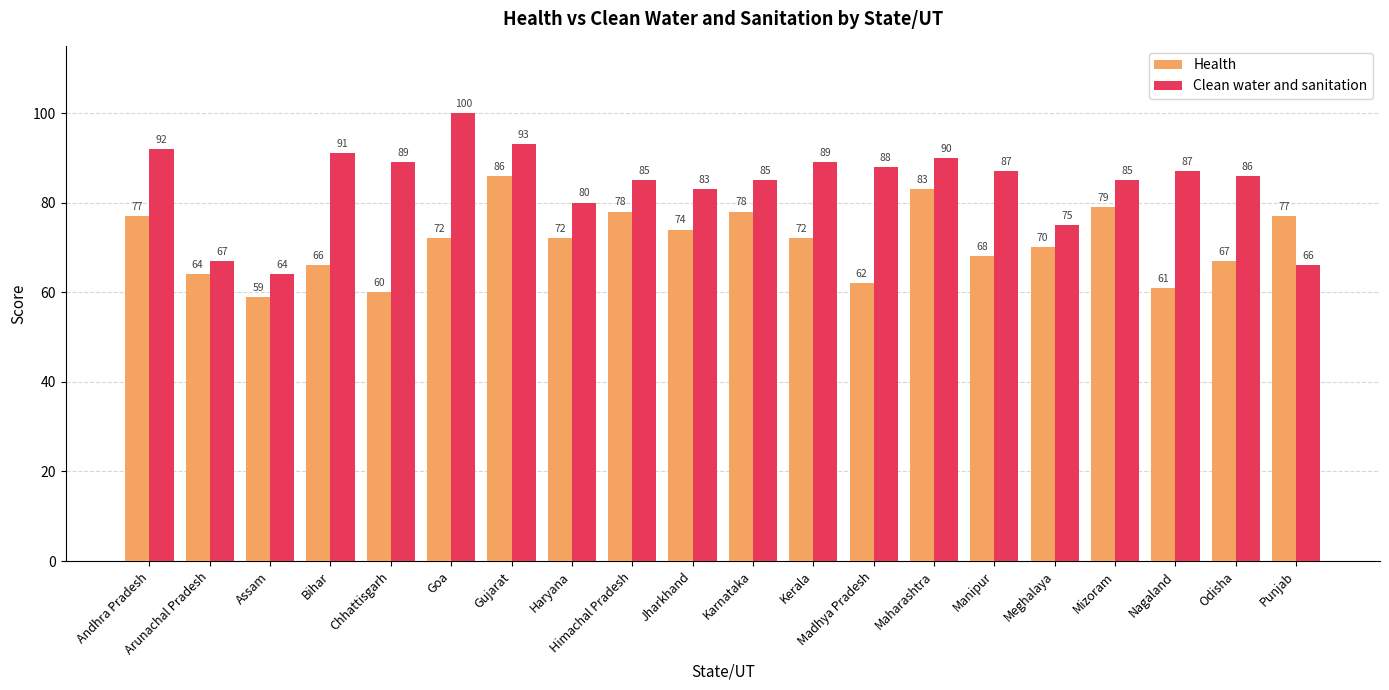

What value does the Health series have at Jharkhand, to the nearest 10?

70